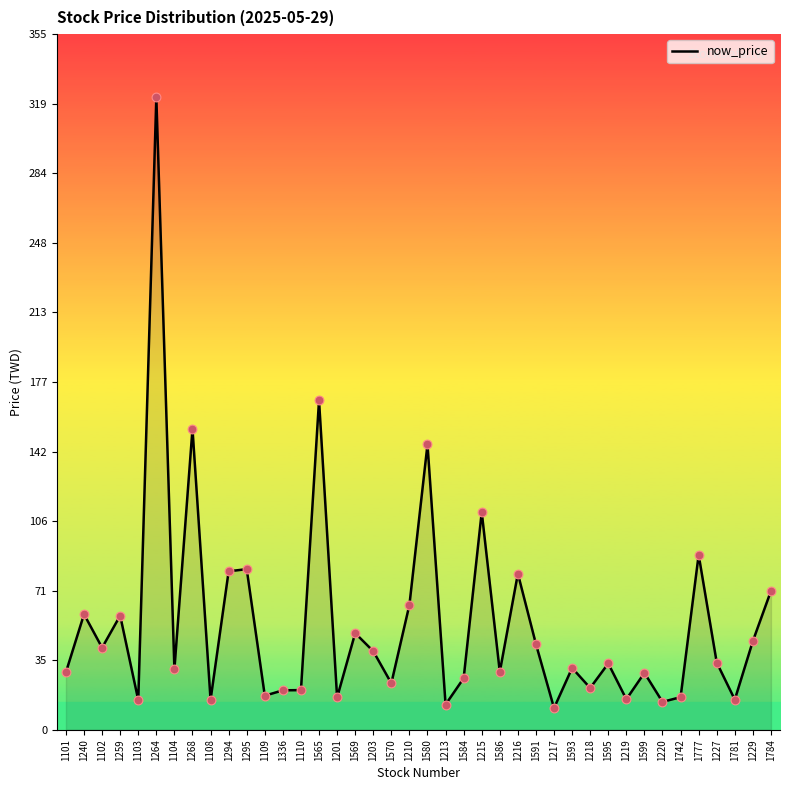

What is the change in value from 1336 to 1220?

-5.9